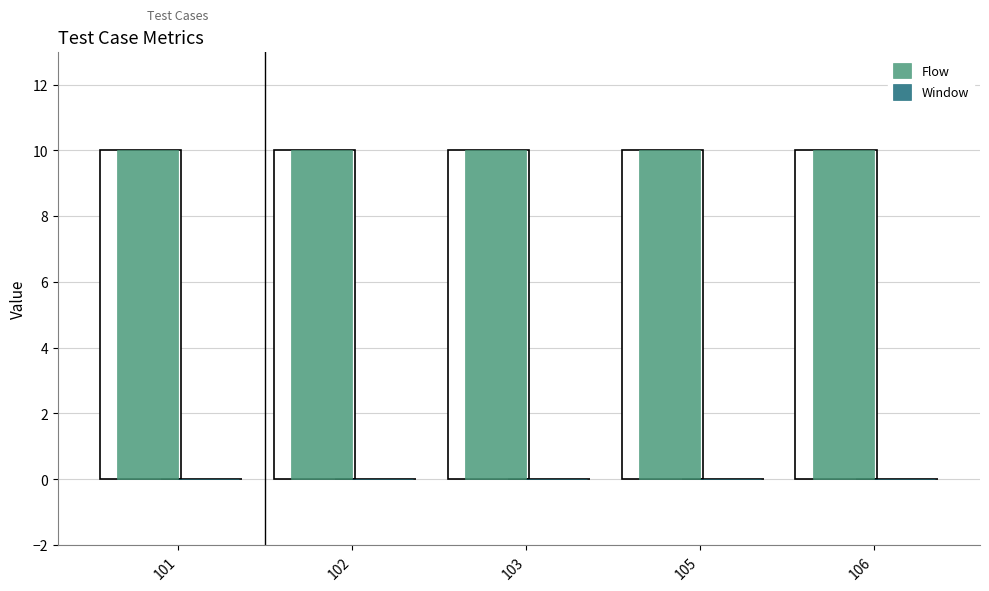

Rank the series at 102 from lowest to highest value.

Window, Flow